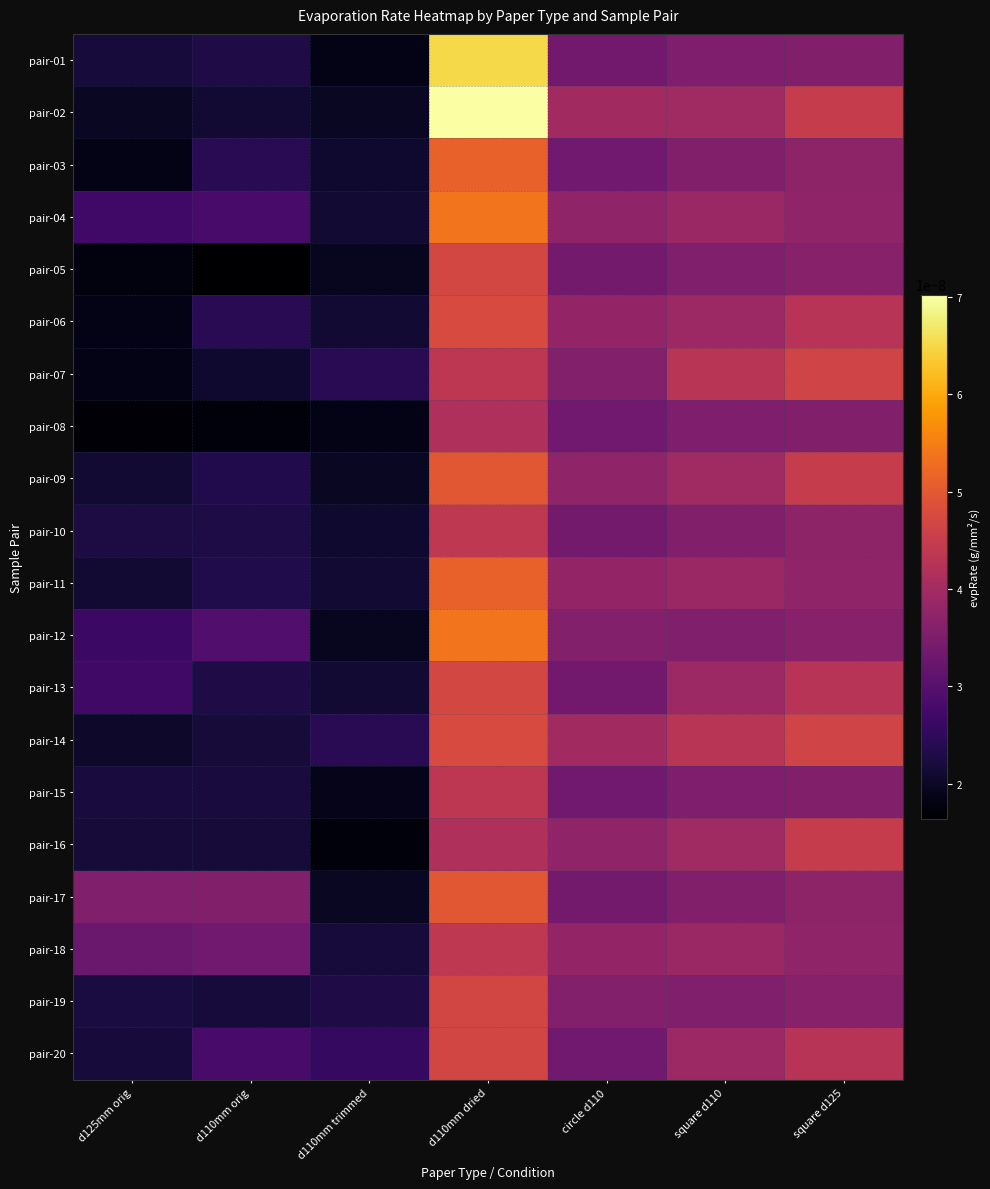

How many data points does each series have?

7